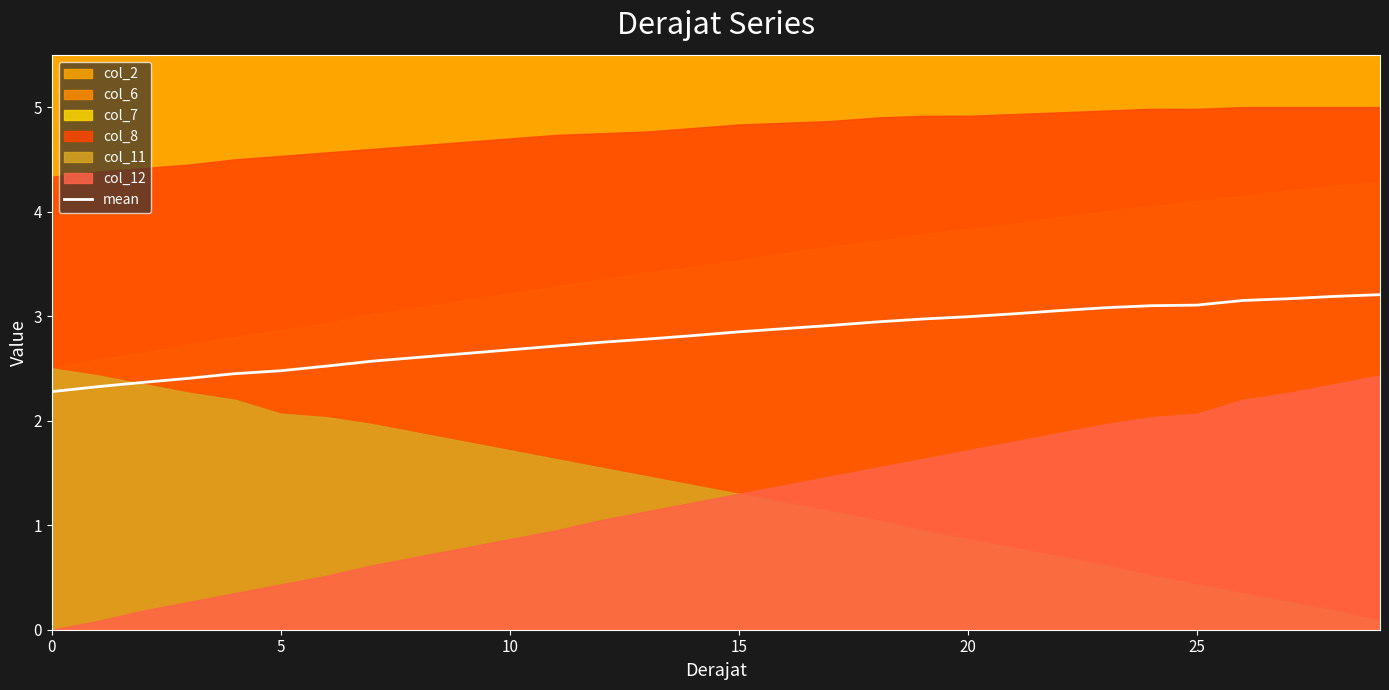

Between 11 and 15, which is larger?

15